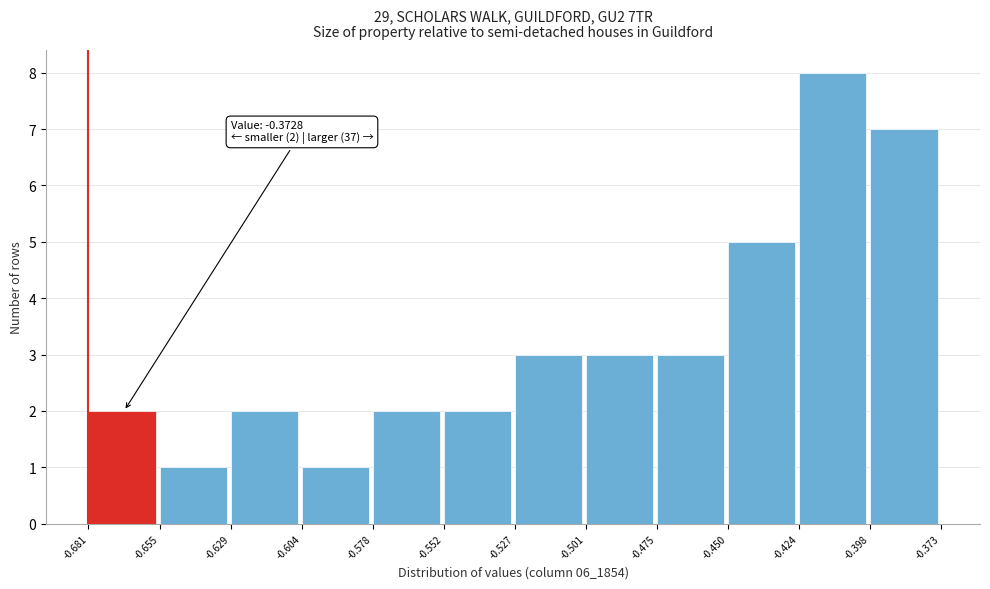

Over which range of the x-axis is the bar tallest?

-0.424 to -0.398